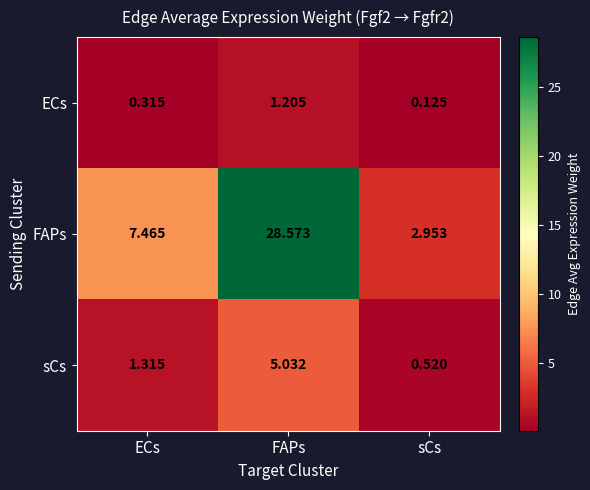

List the series in order of their peak value, highest first.

FAPs, sCs, ECs